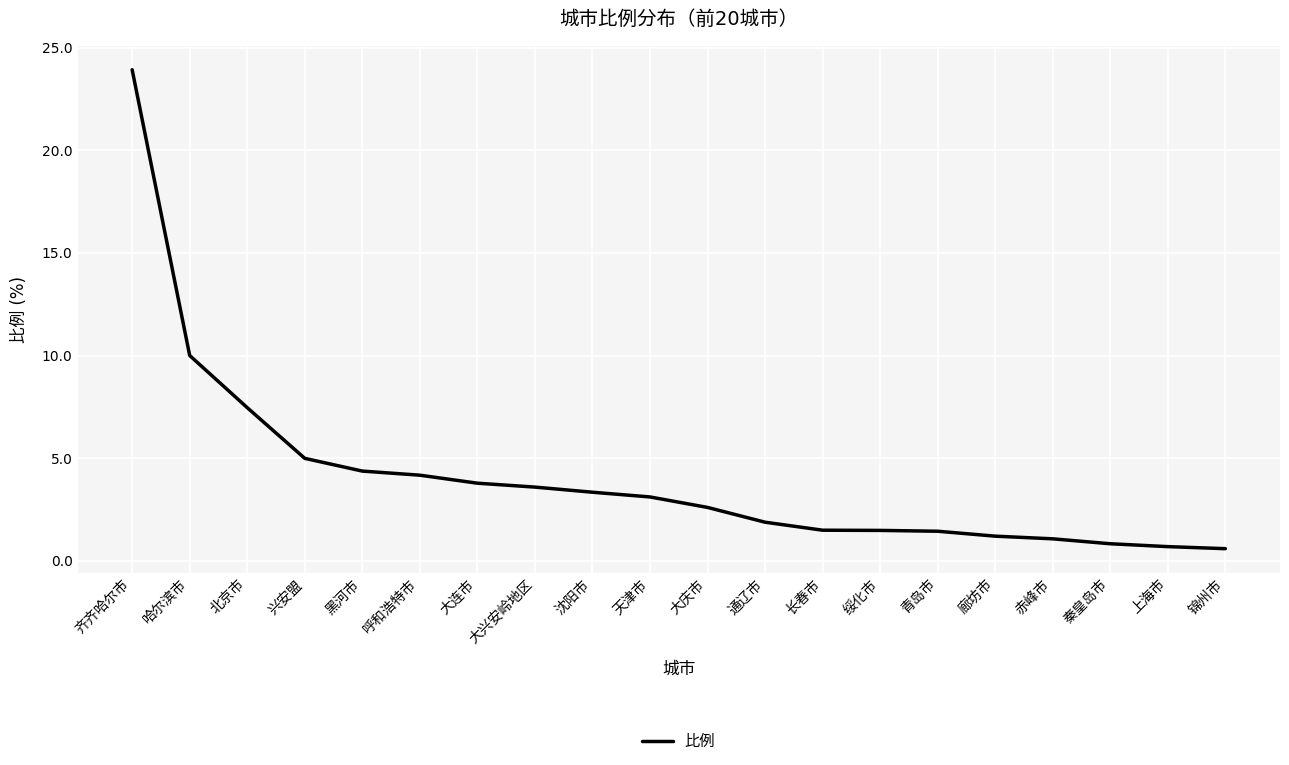

Does the chart have visible grid lines?

Yes